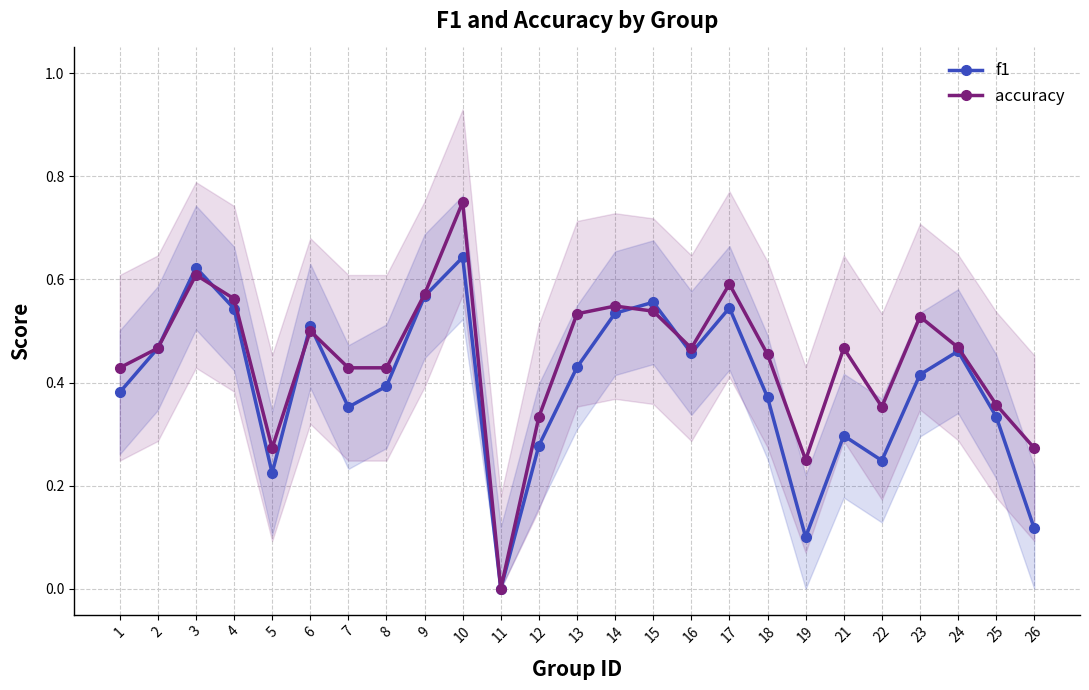

Between 22 and 24, which series saw the biggest shift?

f1